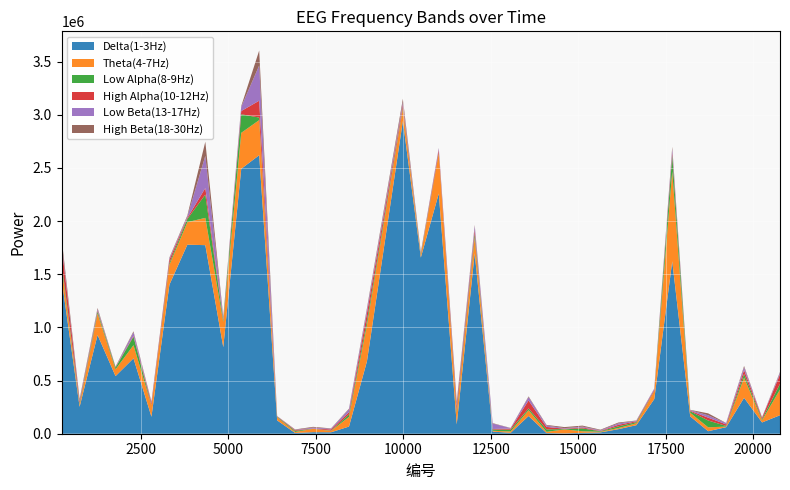

Reading right to left, transcribe all the data shown in this chart.

Delta(1-3Hz): 173954	105934	337853	61478	23783	163048	1621948	326508	80213	42848	12351	8071	3113	6344	166597	8461	20045	1698453	87911	2259585	1657292	2942011	680918	67404	13558	14585	7230	125416	2619854	2492230	814050	1773926	1778495	1401743	159766	709305	541927	928871	253386	1450254
Theta(4-7Hz): 241560	20294	190306	5533	36509	33697	846920	73663	18164	10187	6492	14913	37885	11144	55182	12837	7367	150220	109246	379278	22762	116518	341948	90546	13129	31465	9225	29665	330460	338252	238540	256664	211695	186392	107382	123518	63481	202408	19734	117341
Low Alpha(8-9Hz): 53036	11003	34174	6421	64007	14829	149959	2935	10472	16443	4670	27018	3171	23246	15895	16384	11813	34416	18656	5595	10740	11049	42431	23486	3073	1403	10164	5239	23953	174959	15814	219072	30152	17722	2550	80276	16342	18647	12536	39894
High Alpha(10-12Hz): 89138	12760	36471	14681	26610	5238	23657	10570	7988	14476	3041	9261	2945	23228	75430	10194	5202	35311	46052	25175	7927	26296	68877	21479	10760	1784	6928	3803	158817	30108	8206	61501	10688	31618	18220	7465	2734	8665	18211	161672
Low Beta(13-17Hz): 16450	2911	26935	11424	22393	5278	36027	10300	4633	13214	6120	7707	5517	12933	31407	5244	51274	36088	17811	16353	5740	23411	32354	27530	6210	8694	2988	1655	331382	39766	10990	302955	12709	12255	5038	33792	1764	13515	9488	25427
High Beta(18-30Hz): 7218	1674	11602	1750	18416	2722	20475	1866	2884	8172	5202	9434	9866	5880	6699	1393	4147	9154	20449	2956	4223	31308	14295	5508	3665	6764	3866	376	140711	7532	11930	133020	10016	7378	9206	9183	4883	10692	13570	42883